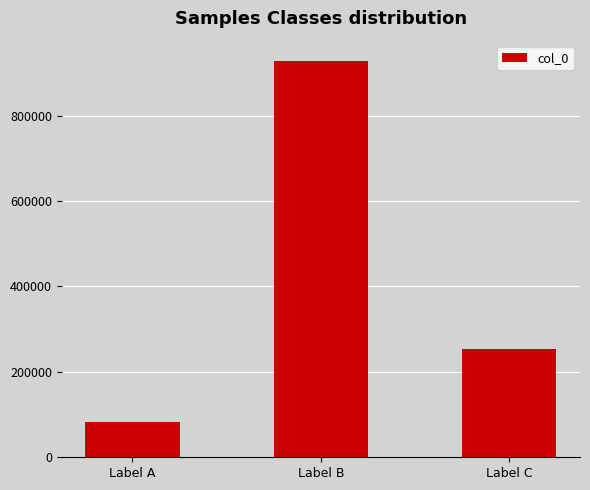

The value at Label B is 929207. True or false?

True